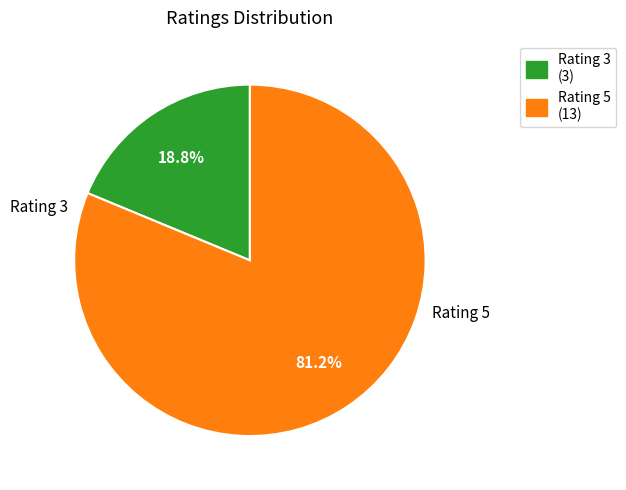

What is the total percentage of Rating 5 (13) and Rating 3 (3)?

100.0%